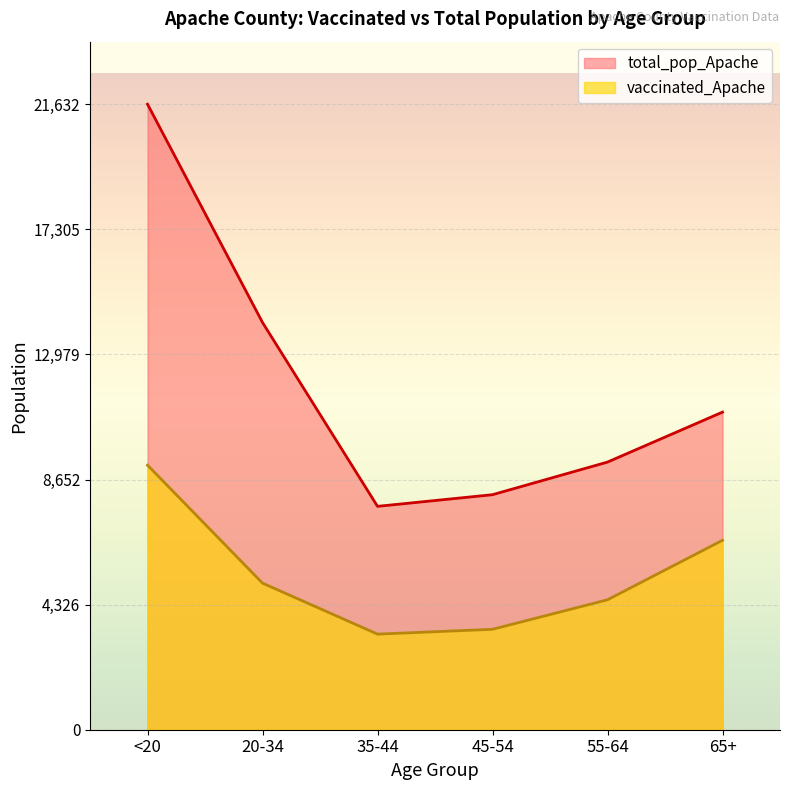

How many data points in total_pop_Apache are above 10984?

2